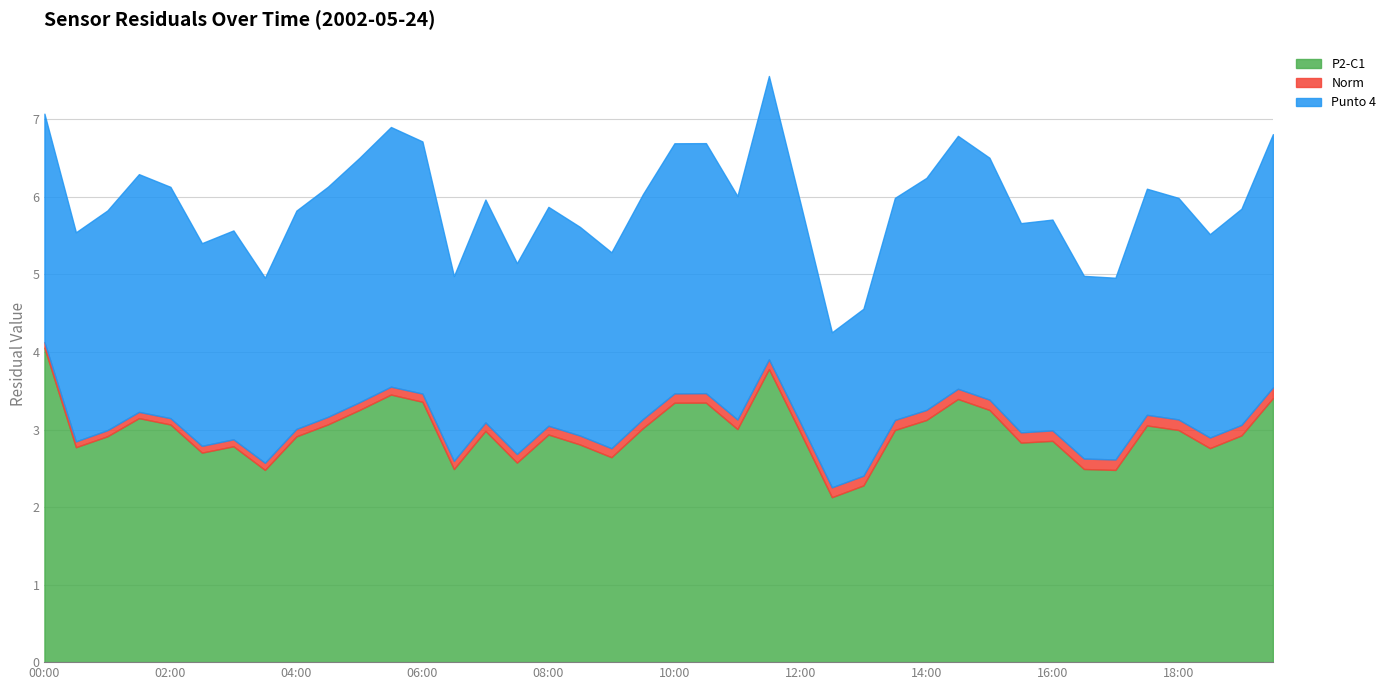

Is it true that P2-C1 equals 4.9 at 02:00?

False